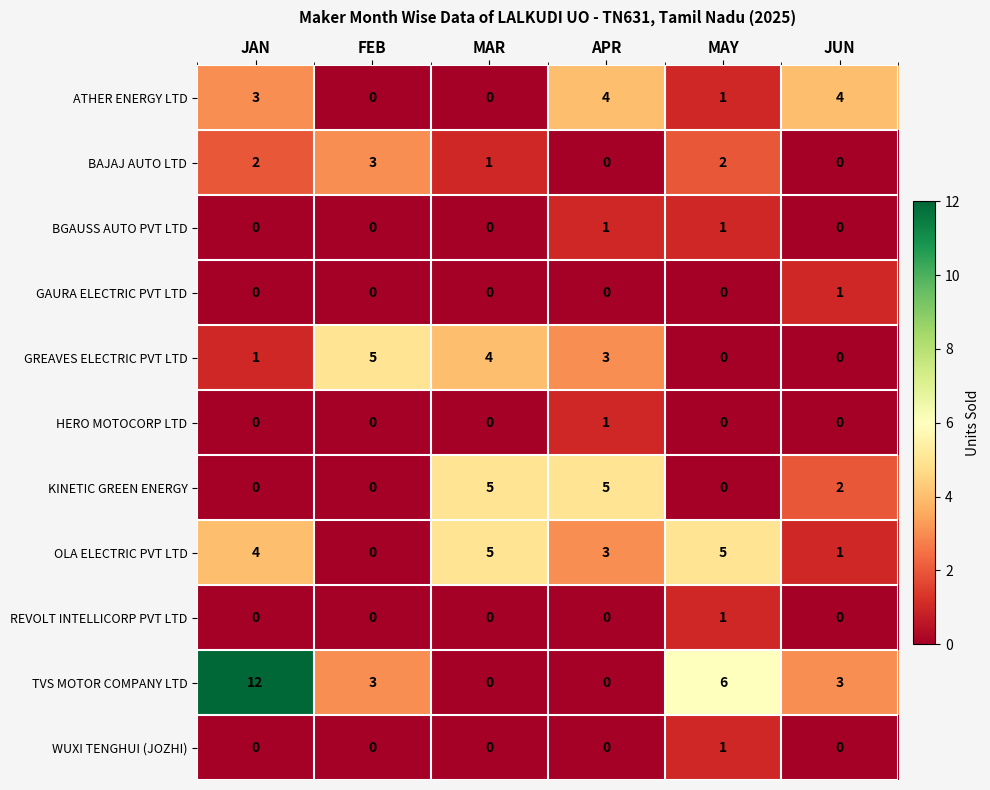

How many distinct data groups are displayed?

11